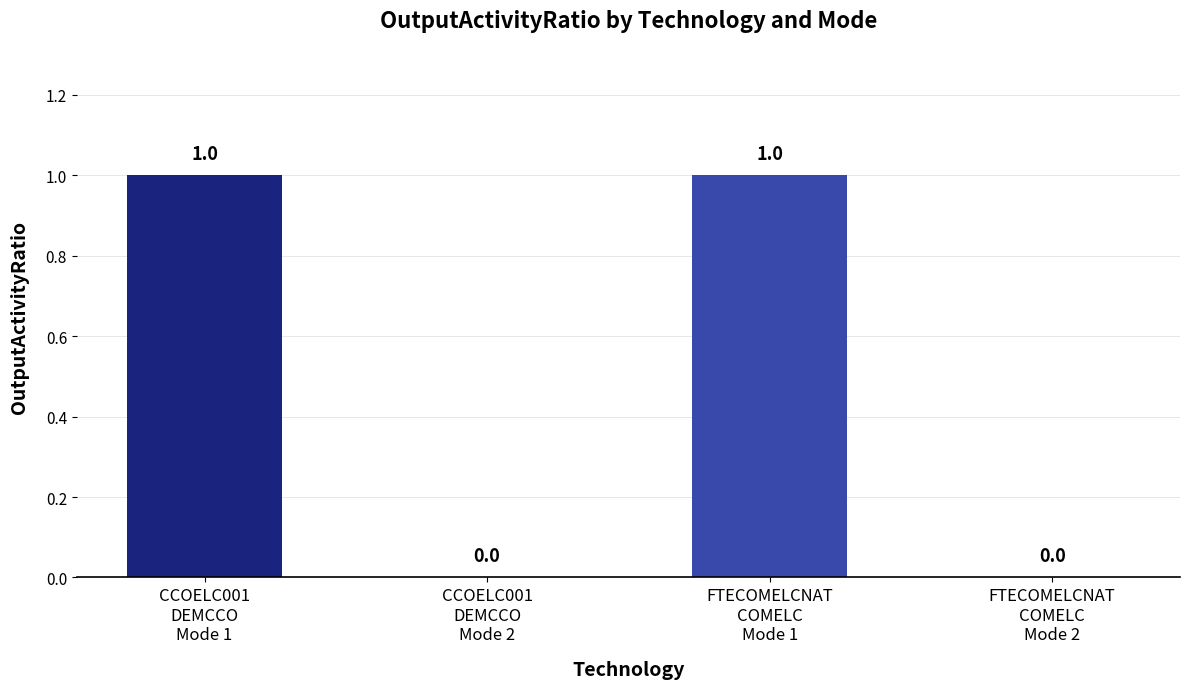

Reading left to right, transcribe all the data shown in this chart.

1	0	1	0